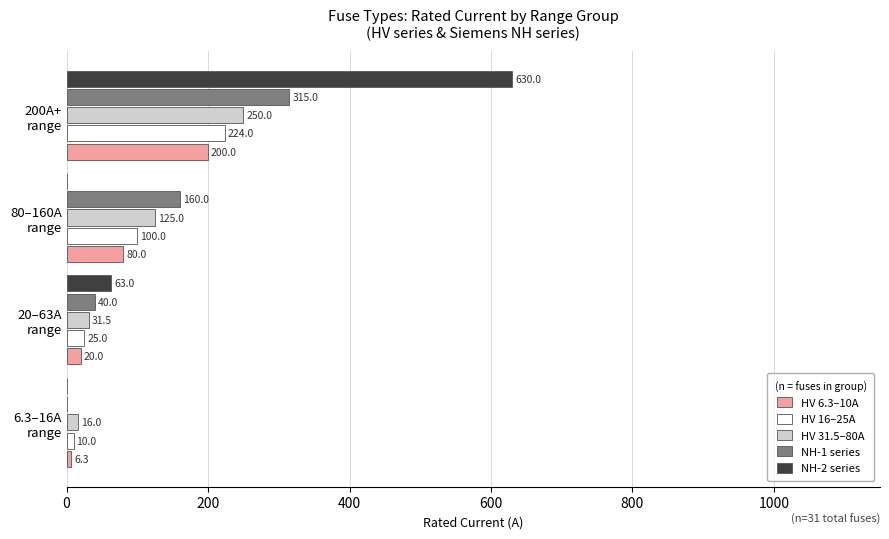

What is the maximum value shown in the chart?

630.0